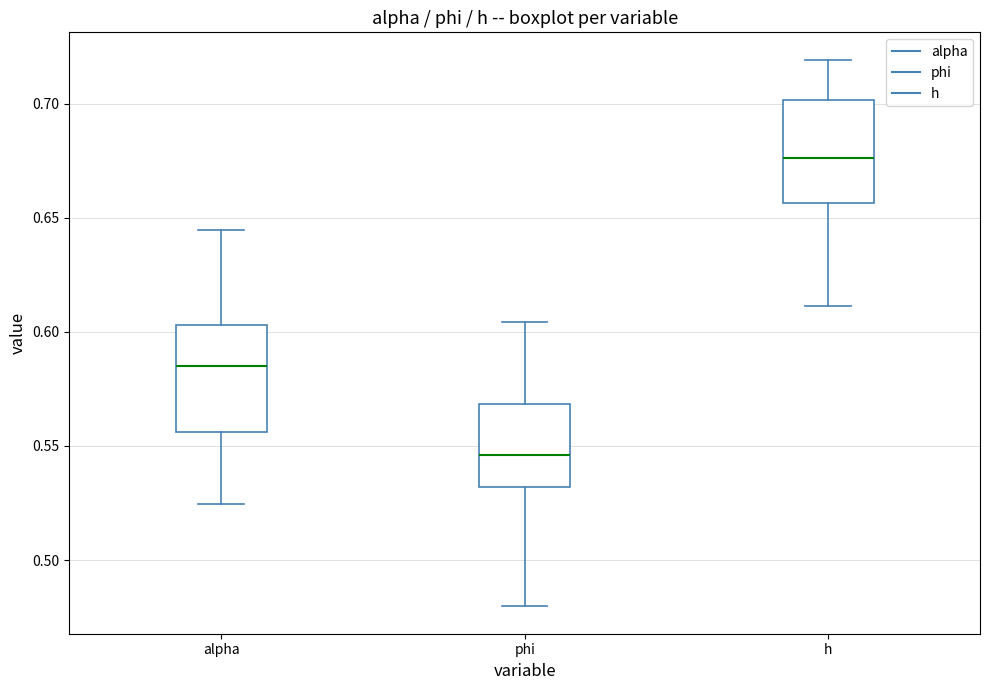

Which box's median line is the lowest?

phi